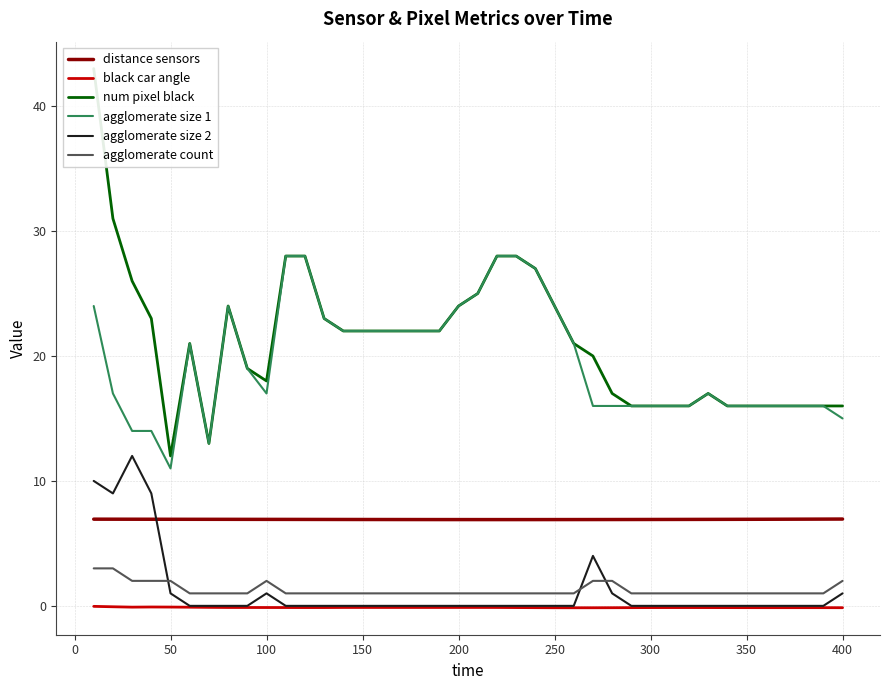

What is the value of the num pixel black point at the 11th from the left?

28.0